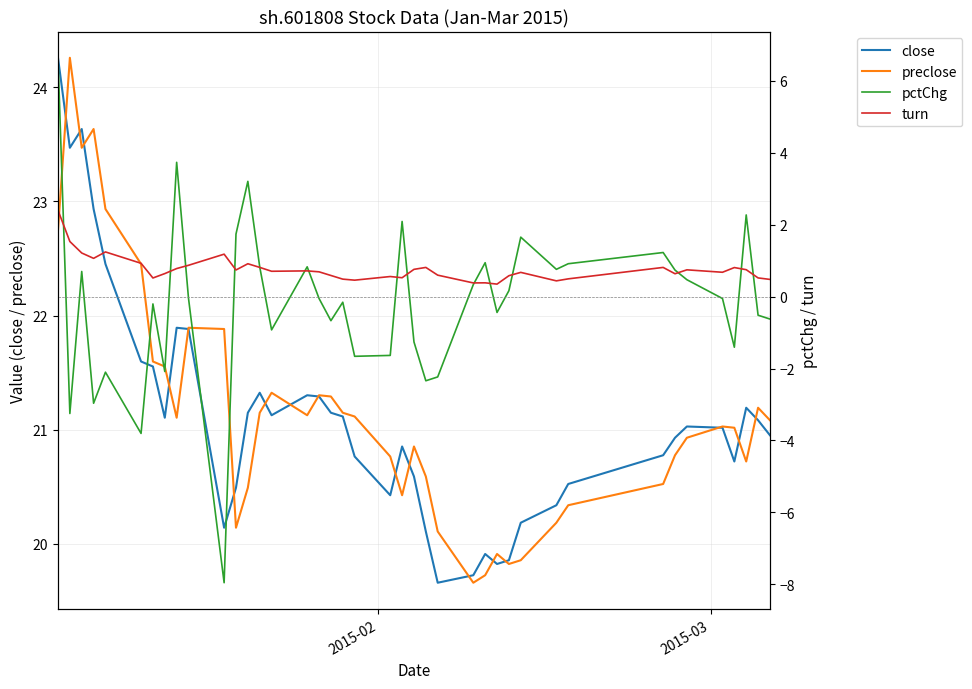

What is the minimum value for close?

19.7